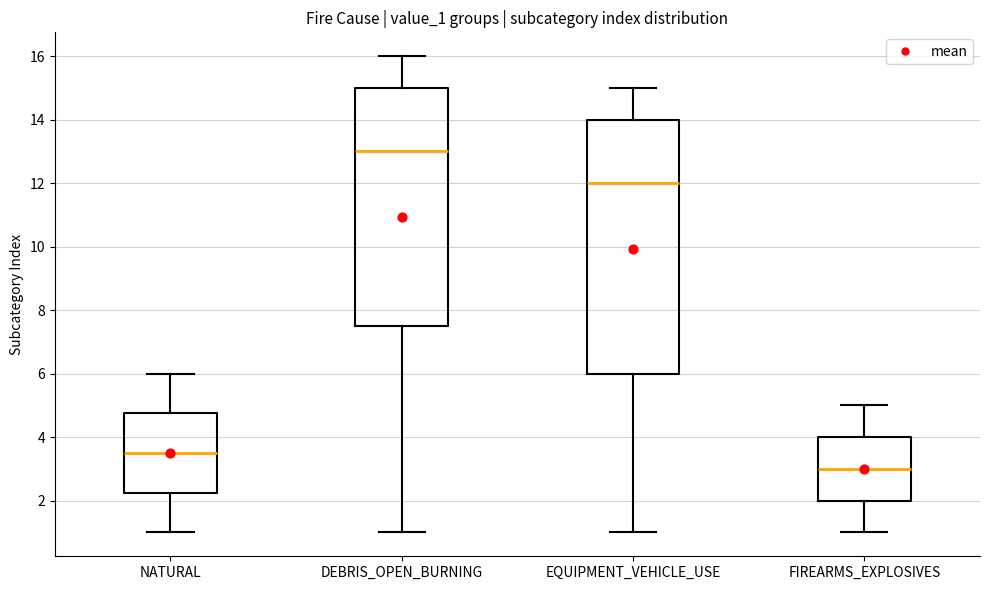

Which box has the highest median line?

DEBRIS_OPEN_BURNING